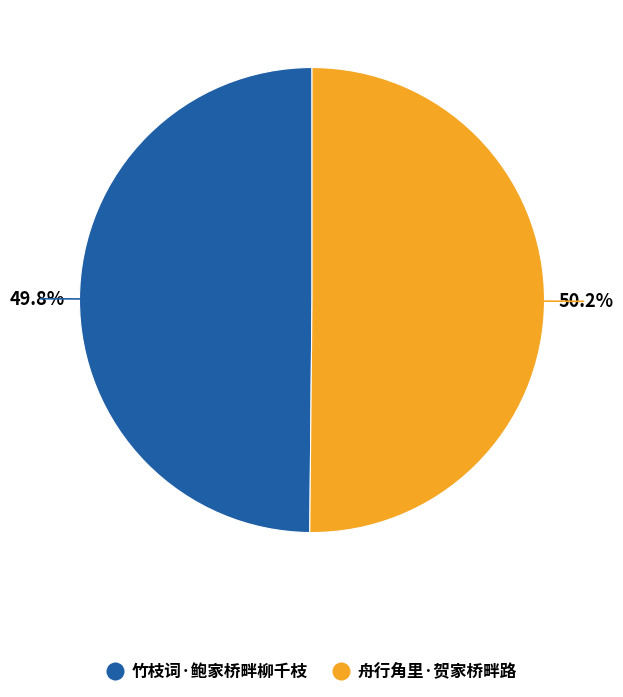

What percentage is the 舟行角里·贺家桥畔路 slice, to the nearest percent?

50%